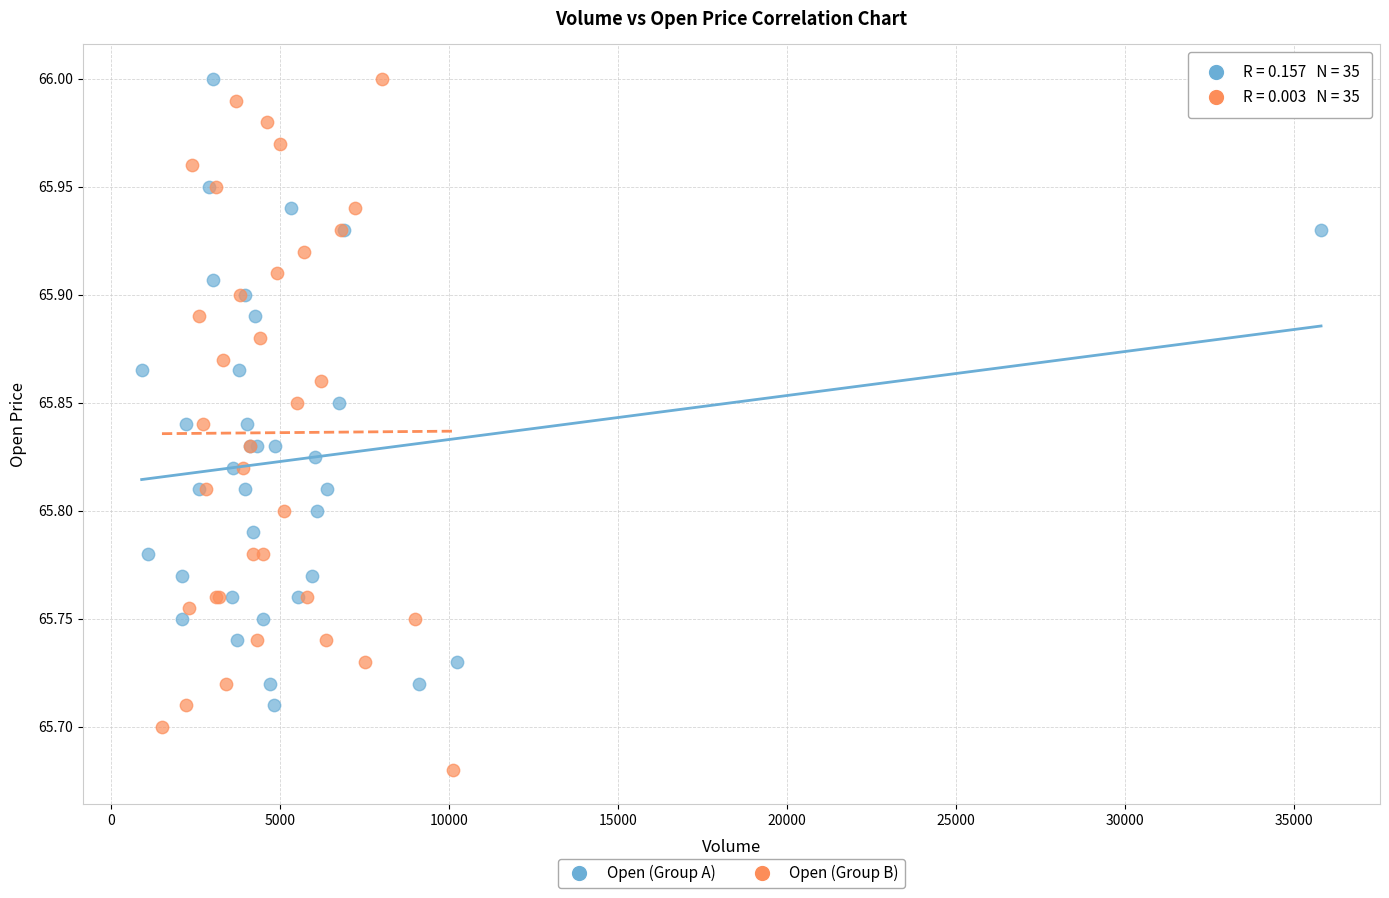

Which series has the widest spread of Y values?

Open (Group B)